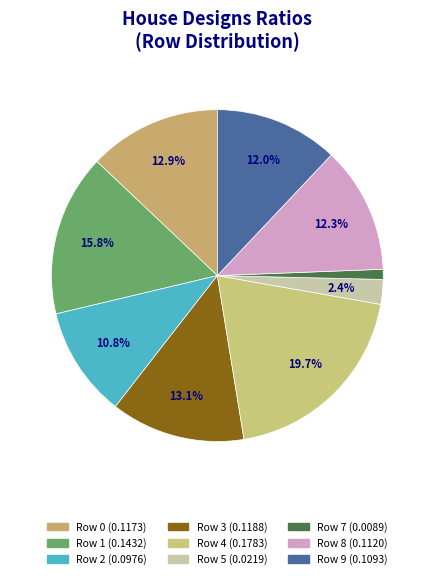

Does any single category account for the majority?

No